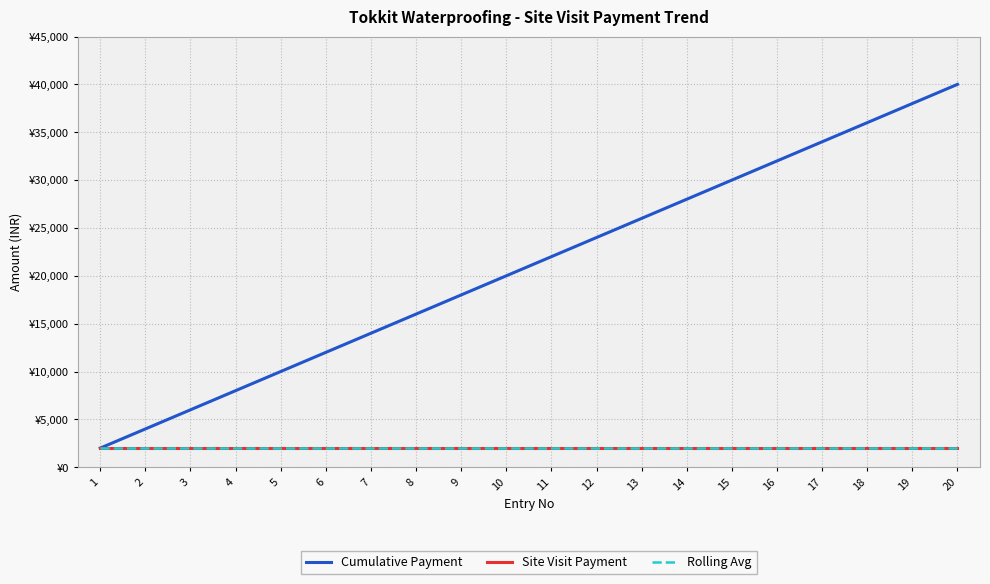

Does the chart display data point markers on the line(s)?

No